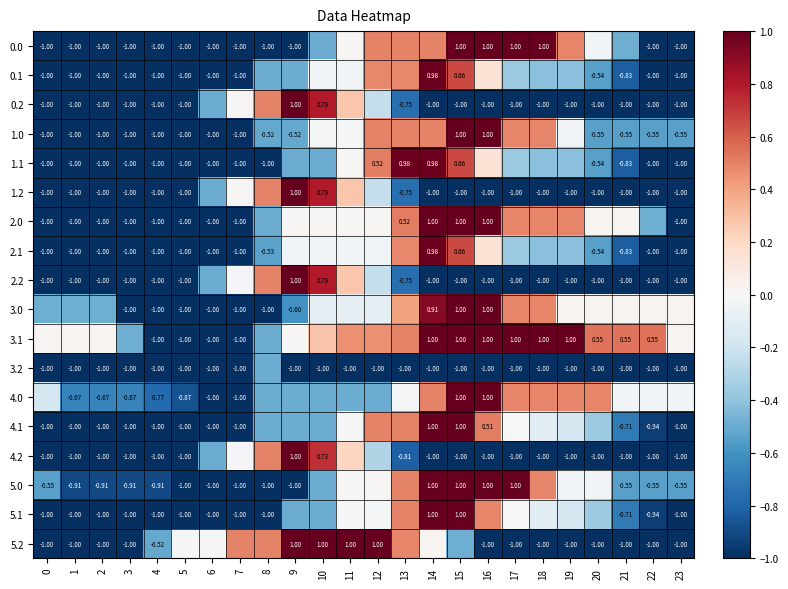

How many series are shown in this chart?

18